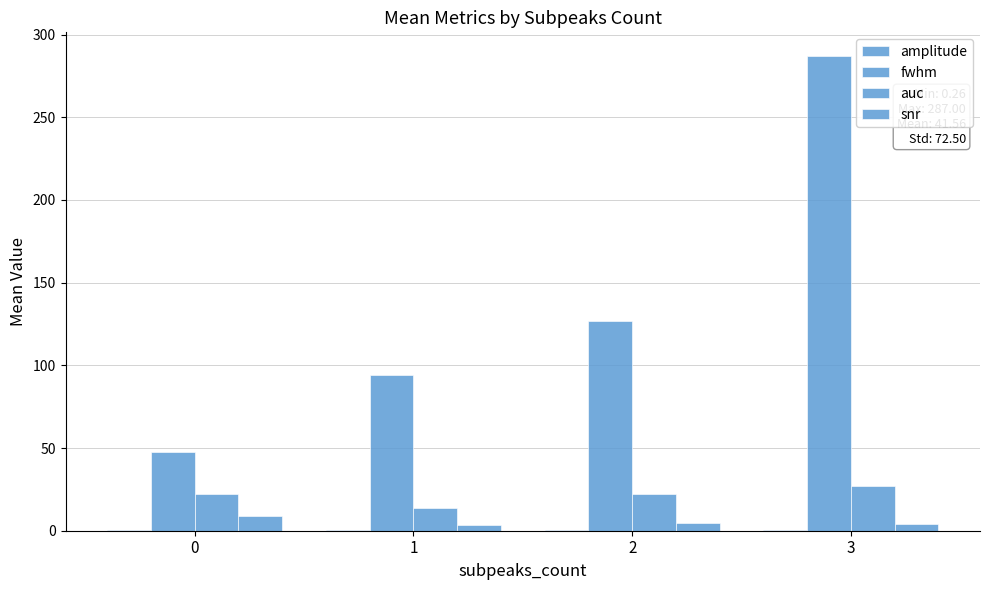

How many data points does each series have?

4